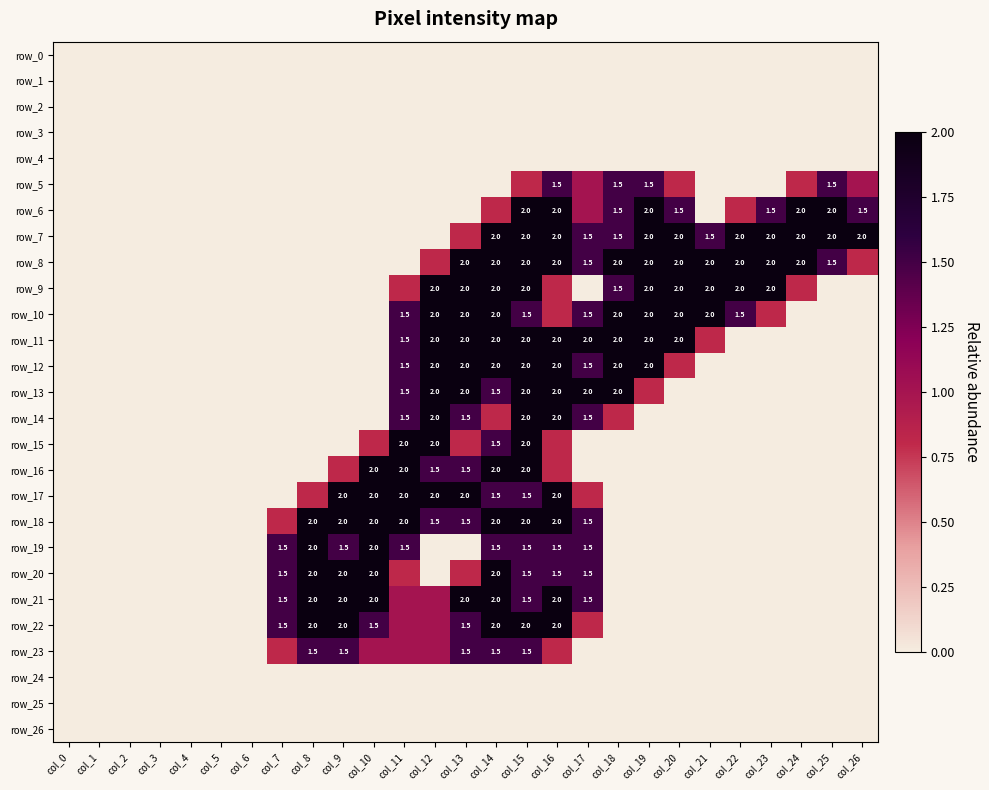

Reading left to right, what are all the values shown in this chart?

row_0: col_0=0.0	col_1=0.0	col_2=0.0	col_3=0.0	col_4=0.0	col_5=0.0	col_6=0.0	col_7=0.0	col_8=0.0	col_9=0.0	col_10=0.0	col_11=0.0	col_12=0.0	col_13=0.0	col_14=0.0	col_15=0.0	col_16=0.0	col_17=0.0	col_18=0.0	col_19=0.0	col_20=0.0	col_21=0.0	col_22=0.0	col_23=0.0	col_24=0.0	col_25=0.0	col_26=0.0
row_1: col_0=0.0	col_1=0.0	col_2=0.0	col_3=0.0	col_4=0.0	col_5=0.0	col_6=0.0	col_7=0.0	col_8=0.0	col_9=0.0	col_10=0.0	col_11=0.0	col_12=0.0	col_13=0.0	col_14=0.0	col_15=0.0	col_16=0.0	col_17=0.0	col_18=0.0	col_19=0.0	col_20=0.0	col_21=0.0	col_22=0.0	col_23=0.0	col_24=0.0	col_25=0.0	col_26=0.0
row_2: col_0=0.0	col_1=0.0	col_2=0.0	col_3=0.0	col_4=0.0	col_5=0.0	col_6=0.0	col_7=0.0	col_8=0.0	col_9=0.0	col_10=0.0	col_11=0.0	col_12=0.0	col_13=0.0	col_14=0.0	col_15=0.0	col_16=0.0	col_17=0.0	col_18=0.0	col_19=0.0	col_20=0.0	col_21=0.0	col_22=0.0	col_23=0.0	col_24=0.0	col_25=0.0	col_26=0.0
row_3: col_0=0.0	col_1=0.0	col_2=0.0	col_3=0.0	col_4=0.0	col_5=0.0	col_6=0.0	col_7=0.0	col_8=0.0	col_9=0.0	col_10=0.0	col_11=0.0	col_12=0.0	col_13=0.0	col_14=0.0	col_15=0.0	col_16=0.0	col_17=0.0	col_18=0.0	col_19=0.0	col_20=0.0	col_21=0.0	col_22=0.0	col_23=0.0	col_24=0.0	col_25=0.0	col_26=0.0
row_4: col_0=0.0	col_1=0.0	col_2=0.0	col_3=0.0	col_4=0.0	col_5=0.0	col_6=0.0	col_7=0.0	col_8=0.0	col_9=0.0	col_10=0.0	col_11=0.0	col_12=0.0	col_13=0.0	col_14=0.0	col_15=0.0	col_16=0.0	col_17=0.0	col_18=0.0	col_19=0.0	col_20=0.0	col_21=0.0	col_22=0.0	col_23=0.0	col_24=0.0	col_25=0.0	col_26=0.0
row_5: col_0=0.0	col_1=0.0	col_2=0.0	col_3=0.0	col_4=0.0	col_5=0.0	col_6=0.0	col_7=0.0	col_8=0.0	col_9=0.0	col_10=0.0	col_11=0.0	col_12=0.0	col_13=0.0	col_14=0.0	col_15=0.8	col_16=1.5	col_17=1.0	col_18=1.5	col_19=1.5	col_20=0.8	col_21=0.0	col_22=0.0	col_23=0.0	col_24=0.8	col_25=1.5	col_26=1.0
row_6: col_0=0.0	col_1=0.0	col_2=0.0	col_3=0.0	col_4=0.0	col_5=0.0	col_6=0.0	col_7=0.0	col_8=0.0	col_9=0.0	col_10=0.0	col_11=0.0	col_12=0.0	col_13=0.0	col_14=0.8	col_15=2.0	col_16=2.0	col_17=1.0	col_18=1.5	col_19=2.0	col_20=1.5	col_21=0.0	col_22=0.8	col_23=1.5	col_24=2.0	col_25=2.0	col_26=1.5
row_7: col_0=0.0	col_1=0.0	col_2=0.0	col_3=0.0	col_4=0.0	col_5=0.0	col_6=0.0	col_7=0.0	col_8=0.0	col_9=0.0	col_10=0.0	col_11=0.0	col_12=0.0	col_13=0.8	col_14=2.0	col_15=2.0	col_16=2.0	col_17=1.5	col_18=1.5	col_19=2.0	col_20=2.0	col_21=1.5	col_22=2.0	col_23=2.0	col_24=2.0	col_25=2.0	col_26=2.0
row_8: col_0=0.0	col_1=0.0	col_2=0.0	col_3=0.0	col_4=0.0	col_5=0.0	col_6=0.0	col_7=0.0	col_8=0.0	col_9=0.0	col_10=0.0	col_11=0.0	col_12=0.8	col_13=2.0	col_14=2.0	col_15=2.0	col_16=2.0	col_17=1.5	col_18=2.0	col_19=2.0	col_20=2.0	col_21=2.0	col_22=2.0	col_23=2.0	col_24=2.0	col_25=1.5	col_26=0.8
row_9: col_0=0.0	col_1=0.0	col_2=0.0	col_3=0.0	col_4=0.0	col_5=0.0	col_6=0.0	col_7=0.0	col_8=0.0	col_9=0.0	col_10=0.0	col_11=0.8	col_12=2.0	col_13=2.0	col_14=2.0	col_15=2.0	col_16=0.8	col_17=0.0	col_18=1.5	col_19=2.0	col_20=2.0	col_21=2.0	col_22=2.0	col_23=2.0	col_24=0.8	col_25=0.0	col_26=0.0
row_10: col_0=0.0	col_1=0.0	col_2=0.0	col_3=0.0	col_4=0.0	col_5=0.0	col_6=0.0	col_7=0.0	col_8=0.0	col_9=0.0	col_10=0.0	col_11=1.5	col_12=2.0	col_13=2.0	col_14=2.0	col_15=1.5	col_16=0.8	col_17=1.5	col_18=2.0	col_19=2.0	col_20=2.0	col_21=2.0	col_22=1.5	col_23=0.8	col_24=0.0	col_25=0.0	col_26=0.0
row_11: col_0=0.0	col_1=0.0	col_2=0.0	col_3=0.0	col_4=0.0	col_5=0.0	col_6=0.0	col_7=0.0	col_8=0.0	col_9=0.0	col_10=0.0	col_11=1.5	col_12=2.0	col_13=2.0	col_14=2.0	col_15=2.0	col_16=2.0	col_17=2.0	col_18=2.0	col_19=2.0	col_20=2.0	col_21=0.8	col_22=0.0	col_23=0.0	col_24=0.0	col_25=0.0	col_26=0.0
row_12: col_0=0.0	col_1=0.0	col_2=0.0	col_3=0.0	col_4=0.0	col_5=0.0	col_6=0.0	col_7=0.0	col_8=0.0	col_9=0.0	col_10=0.0	col_11=1.5	col_12=2.0	col_13=2.0	col_14=2.0	col_15=2.0	col_16=2.0	col_17=1.5	col_18=2.0	col_19=2.0	col_20=0.8	col_21=0.0	col_22=0.0	col_23=0.0	col_24=0.0	col_25=0.0	col_26=0.0
row_13: col_0=0.0	col_1=0.0	col_2=0.0	col_3=0.0	col_4=0.0	col_5=0.0	col_6=0.0	col_7=0.0	col_8=0.0	col_9=0.0	col_10=0.0	col_11=1.5	col_12=2.0	col_13=2.0	col_14=1.5	col_15=2.0	col_16=2.0	col_17=2.0	col_18=2.0	col_19=0.8	col_20=0.0	col_21=0.0	col_22=0.0	col_23=0.0	col_24=0.0	col_25=0.0	col_26=0.0
row_14: col_0=0.0	col_1=0.0	col_2=0.0	col_3=0.0	col_4=0.0	col_5=0.0	col_6=0.0	col_7=0.0	col_8=0.0	col_9=0.0	col_10=0.0	col_11=1.5	col_12=2.0	col_13=1.5	col_14=0.8	col_15=2.0	col_16=2.0	col_17=1.5	col_18=0.8	col_19=0.0	col_20=0.0	col_21=0.0	col_22=0.0	col_23=0.0	col_24=0.0	col_25=0.0	col_26=0.0
row_15: col_0=0.0	col_1=0.0	col_2=0.0	col_3=0.0	col_4=0.0	col_5=0.0	col_6=0.0	col_7=0.0	col_8=0.0	col_9=0.0	col_10=0.8	col_11=2.0	col_12=2.0	col_13=0.8	col_14=1.5	col_15=2.0	col_16=0.8	col_17=0.0	col_18=0.0	col_19=0.0	col_20=0.0	col_21=0.0	col_22=0.0	col_23=0.0	col_24=0.0	col_25=0.0	col_26=0.0
row_16: col_0=0.0	col_1=0.0	col_2=0.0	col_3=0.0	col_4=0.0	col_5=0.0	col_6=0.0	col_7=0.0	col_8=0.0	col_9=0.8	col_10=2.0	col_11=2.0	col_12=1.5	col_13=1.5	col_14=2.0	col_15=2.0	col_16=0.8	col_17=0.0	col_18=0.0	col_19=0.0	col_20=0.0	col_21=0.0	col_22=0.0	col_23=0.0	col_24=0.0	col_25=0.0	col_26=0.0
row_17: col_0=0.0	col_1=0.0	col_2=0.0	col_3=0.0	col_4=0.0	col_5=0.0	col_6=0.0	col_7=0.0	col_8=0.8	col_9=2.0	col_10=2.0	col_11=2.0	col_12=2.0	col_13=2.0	col_14=1.5	col_15=1.5	col_16=2.0	col_17=0.8	col_18=0.0	col_19=0.0	col_20=0.0	col_21=0.0	col_22=0.0	col_23=0.0	col_24=0.0	col_25=0.0	col_26=0.0
row_18: col_0=0.0	col_1=0.0	col_2=0.0	col_3=0.0	col_4=0.0	col_5=0.0	col_6=0.0	col_7=0.8	col_8=2.0	col_9=2.0	col_10=2.0	col_11=2.0	col_12=1.5	col_13=1.5	col_14=2.0	col_15=2.0	col_16=2.0	col_17=1.5	col_18=0.0	col_19=0.0	col_20=0.0	col_21=0.0	col_22=0.0	col_23=0.0	col_24=0.0	col_25=0.0	col_26=0.0
row_19: col_0=0.0	col_1=0.0	col_2=0.0	col_3=0.0	col_4=0.0	col_5=0.0	col_6=0.0	col_7=1.5	col_8=2.0	col_9=1.5	col_10=2.0	col_11=1.5	col_12=0.0	col_13=0.0	col_14=1.5	col_15=1.5	col_16=1.5	col_17=1.5	col_18=0.0	col_19=0.0	col_20=0.0	col_21=0.0	col_22=0.0	col_23=0.0	col_24=0.0	col_25=0.0	col_26=0.0
row_20: col_0=0.0	col_1=0.0	col_2=0.0	col_3=0.0	col_4=0.0	col_5=0.0	col_6=0.0	col_7=1.5	col_8=2.0	col_9=2.0	col_10=2.0	col_11=0.8	col_12=0.0	col_13=0.8	col_14=2.0	col_15=1.5	col_16=1.5	col_17=1.5	col_18=0.0	col_19=0.0	col_20=0.0	col_21=0.0	col_22=0.0	col_23=0.0	col_24=0.0	col_25=0.0	col_26=0.0
row_21: col_0=0.0	col_1=0.0	col_2=0.0	col_3=0.0	col_4=0.0	col_5=0.0	col_6=0.0	col_7=1.5	col_8=2.0	col_9=2.0	col_10=2.0	col_11=1.0	col_12=1.0	col_13=2.0	col_14=2.0	col_15=1.5	col_16=2.0	col_17=1.5	col_18=0.0	col_19=0.0	col_20=0.0	col_21=0.0	col_22=0.0	col_23=0.0	col_24=0.0	col_25=0.0	col_26=0.0
row_22: col_0=0.0	col_1=0.0	col_2=0.0	col_3=0.0	col_4=0.0	col_5=0.0	col_6=0.0	col_7=1.5	col_8=2.0	col_9=2.0	col_10=1.5	col_11=1.0	col_12=1.0	col_13=1.5	col_14=2.0	col_15=2.0	col_16=2.0	col_17=0.8	col_18=0.0	col_19=0.0	col_20=0.0	col_21=0.0	col_22=0.0	col_23=0.0	col_24=0.0	col_25=0.0	col_26=0.0
row_23: col_0=0.0	col_1=0.0	col_2=0.0	col_3=0.0	col_4=0.0	col_5=0.0	col_6=0.0	col_7=0.8	col_8=1.5	col_9=1.5	col_10=1.0	col_11=1.0	col_12=1.0	col_13=1.5	col_14=1.5	col_15=1.5	col_16=0.8	col_17=0.0	col_18=0.0	col_19=0.0	col_20=0.0	col_21=0.0	col_22=0.0	col_23=0.0	col_24=0.0	col_25=0.0	col_26=0.0
row_24: col_0=0.0	col_1=0.0	col_2=0.0	col_3=0.0	col_4=0.0	col_5=0.0	col_6=0.0	col_7=0.0	col_8=0.0	col_9=0.0	col_10=0.0	col_11=0.0	col_12=0.0	col_13=0.0	col_14=0.0	col_15=0.0	col_16=0.0	col_17=0.0	col_18=0.0	col_19=0.0	col_20=0.0	col_21=0.0	col_22=0.0	col_23=0.0	col_24=0.0	col_25=0.0	col_26=0.0
row_25: col_0=0.0	col_1=0.0	col_2=0.0	col_3=0.0	col_4=0.0	col_5=0.0	col_6=0.0	col_7=0.0	col_8=0.0	col_9=0.0	col_10=0.0	col_11=0.0	col_12=0.0	col_13=0.0	col_14=0.0	col_15=0.0	col_16=0.0	col_17=0.0	col_18=0.0	col_19=0.0	col_20=0.0	col_21=0.0	col_22=0.0	col_23=0.0	col_24=0.0	col_25=0.0	col_26=0.0
row_26: col_0=0.0	col_1=0.0	col_2=0.0	col_3=0.0	col_4=0.0	col_5=0.0	col_6=0.0	col_7=0.0	col_8=0.0	col_9=0.0	col_10=0.0	col_11=0.0	col_12=0.0	col_13=0.0	col_14=0.0	col_15=0.0	col_16=0.0	col_17=0.0	col_18=0.0	col_19=0.0	col_20=0.0	col_21=0.0	col_22=0.0	col_23=0.0	col_24=0.0	col_25=0.0	col_26=0.0